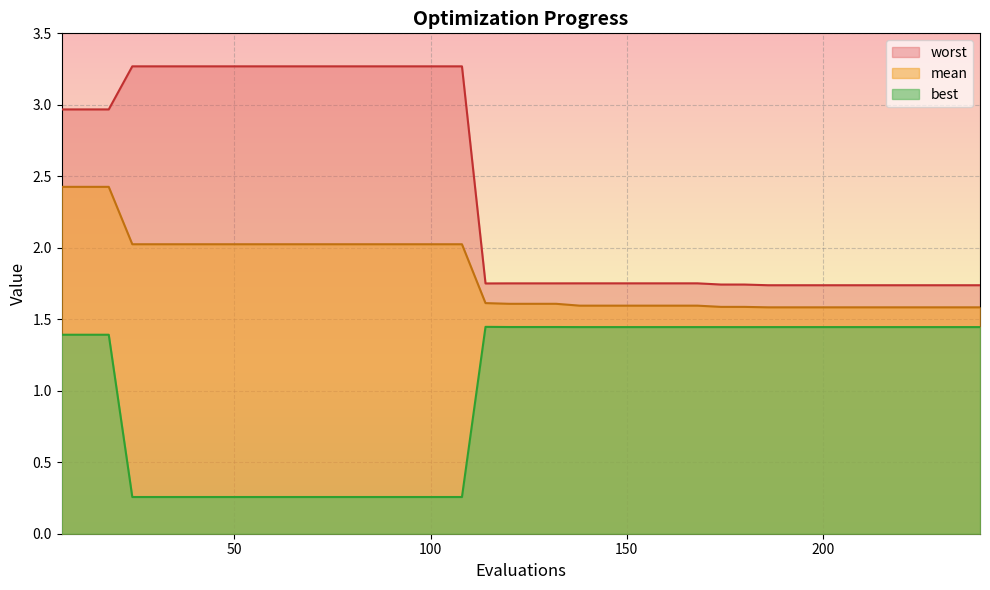

At which label does best reach its peak?

114